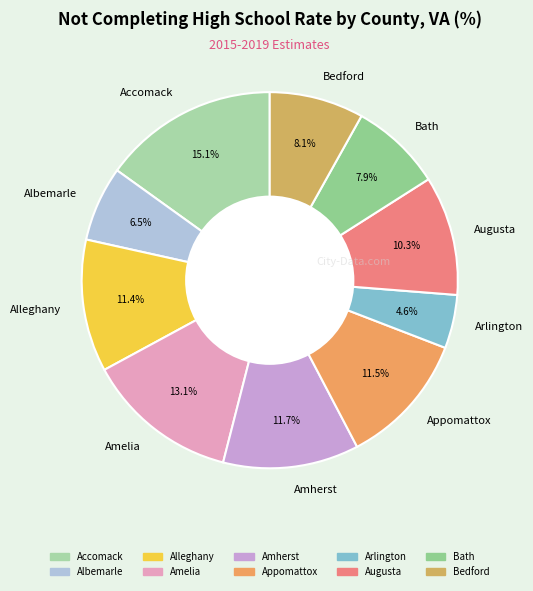

Is there a majority slice in this chart?

No